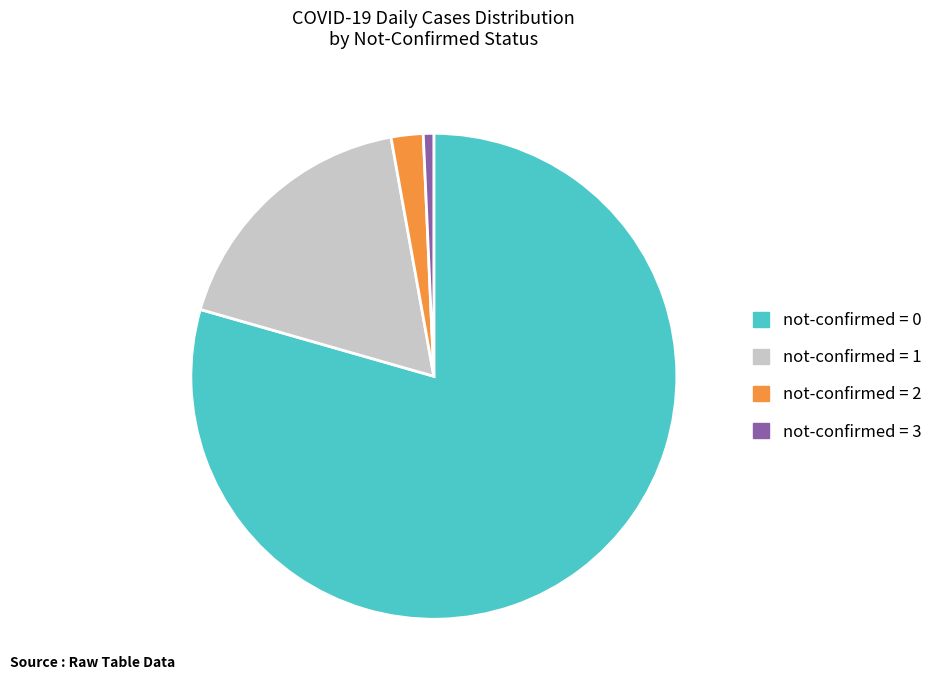

Is there a majority slice in this chart?

Yes